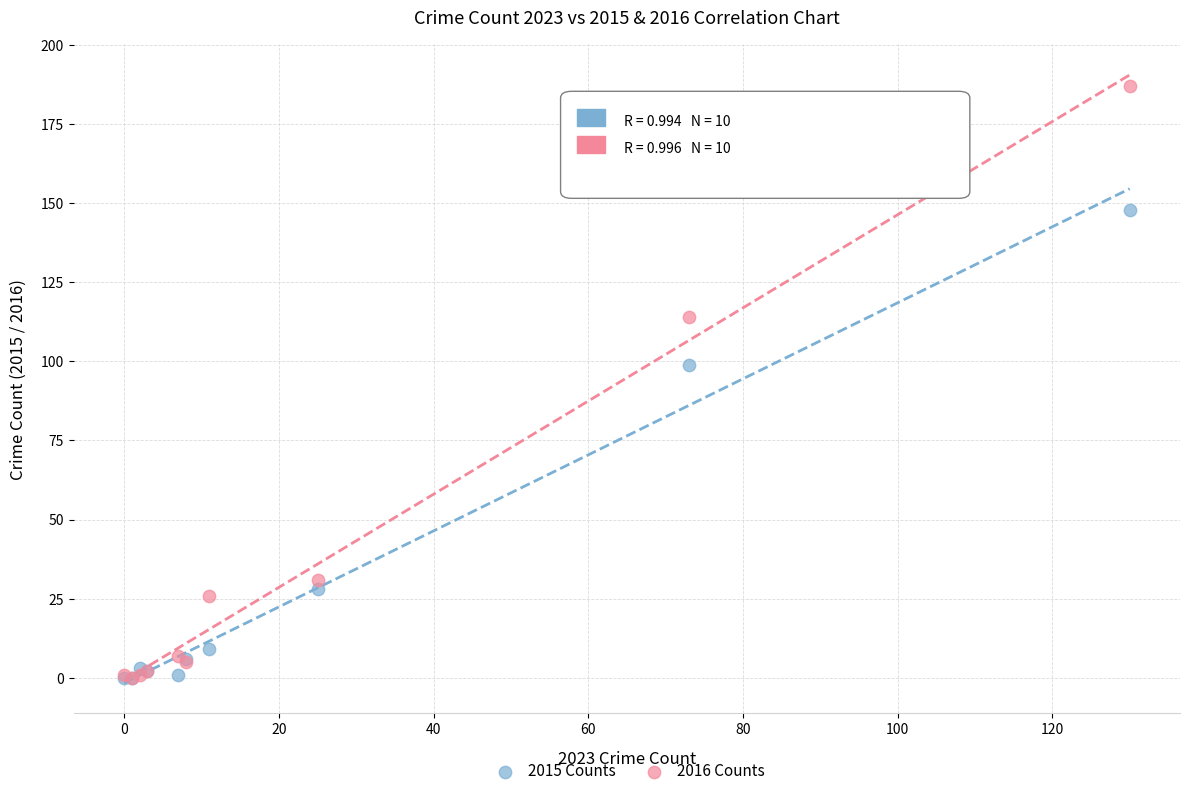

Across all series, what Y value is closest to 93?

99